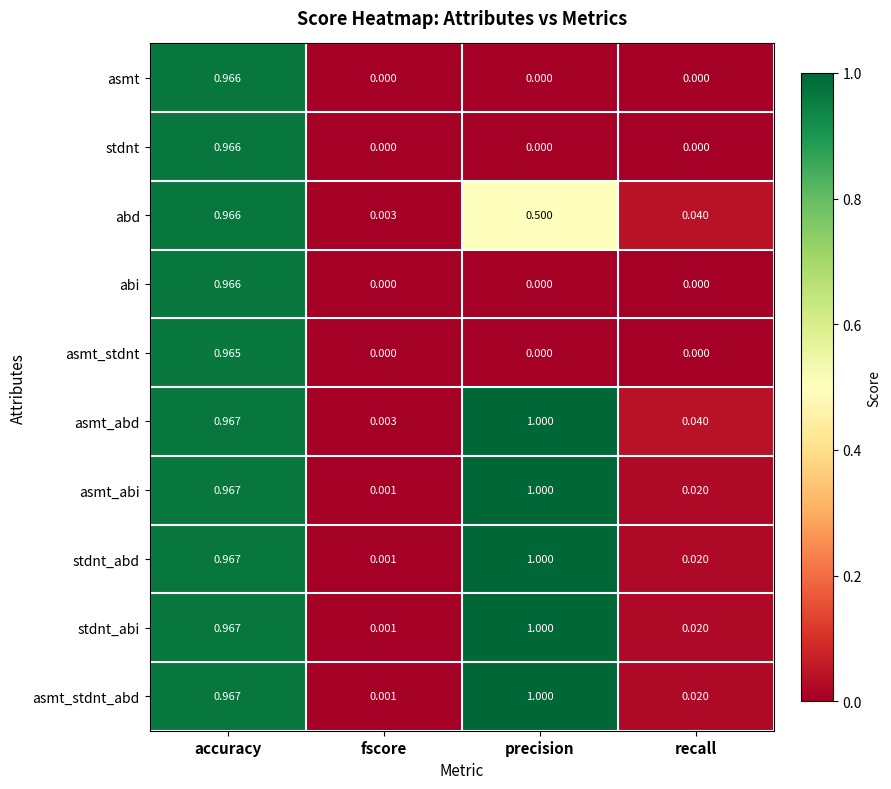

List the labels in order of abd value, largest first.

accuracy, precision, recall, fscore